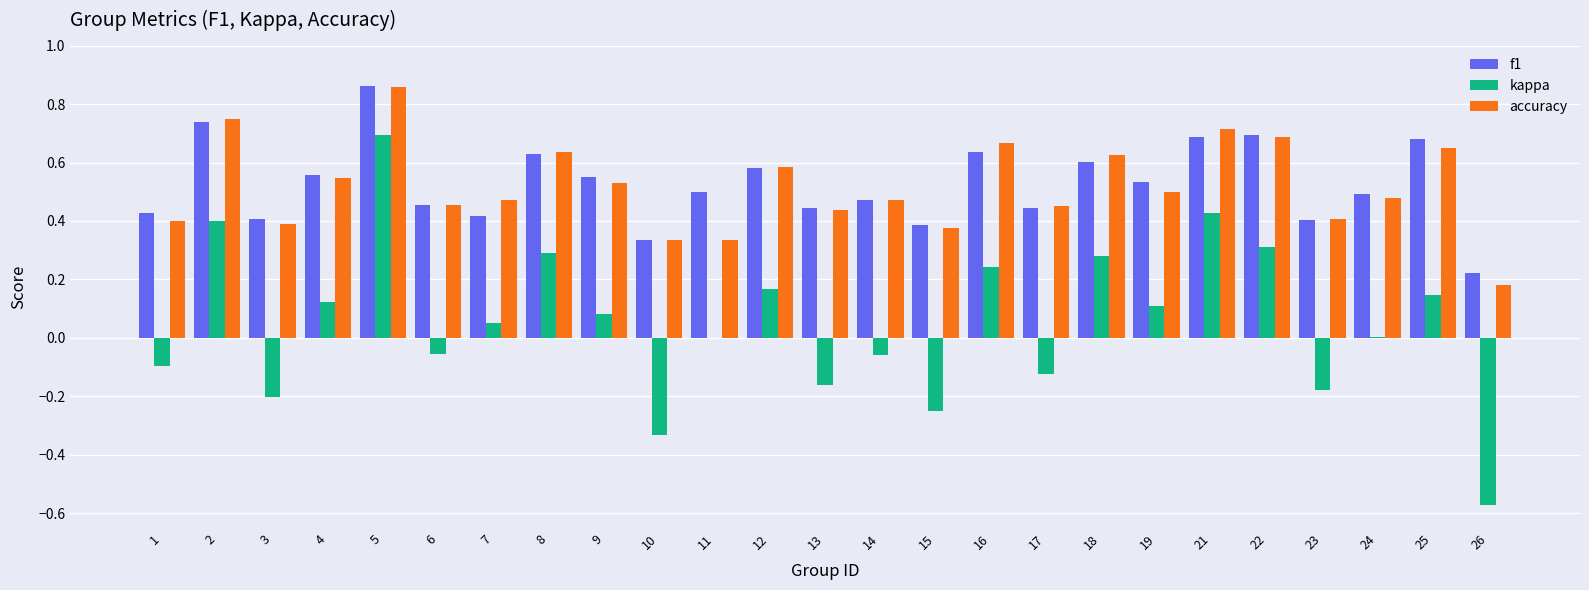

Is the value of f1 at 18 greater than the value of accuracy at 15?

Yes